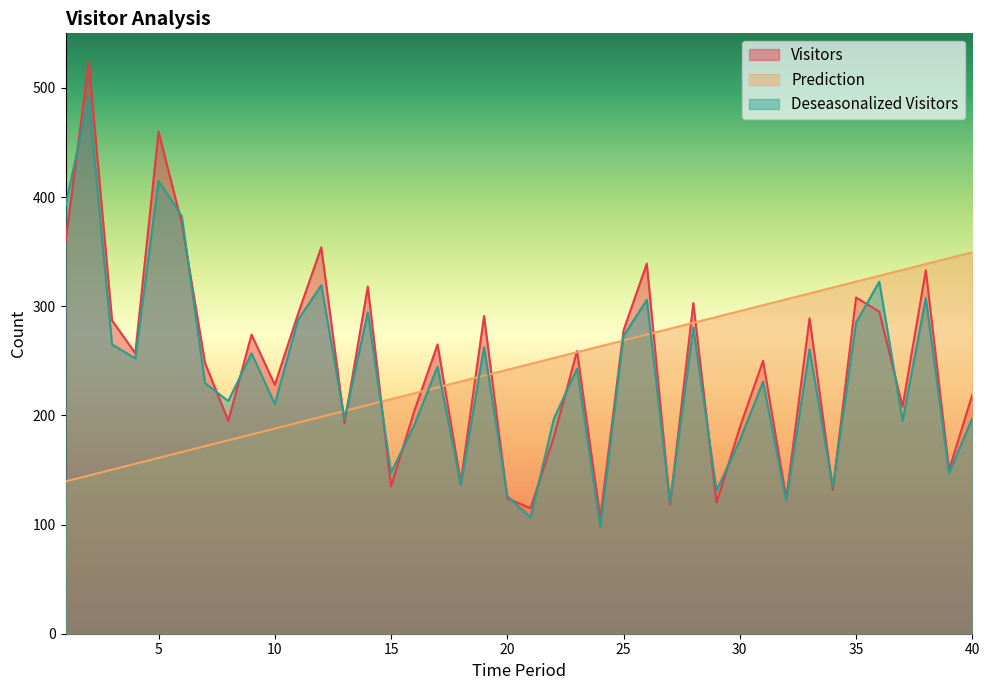

Which series has the largest total across all categories?

Visitors